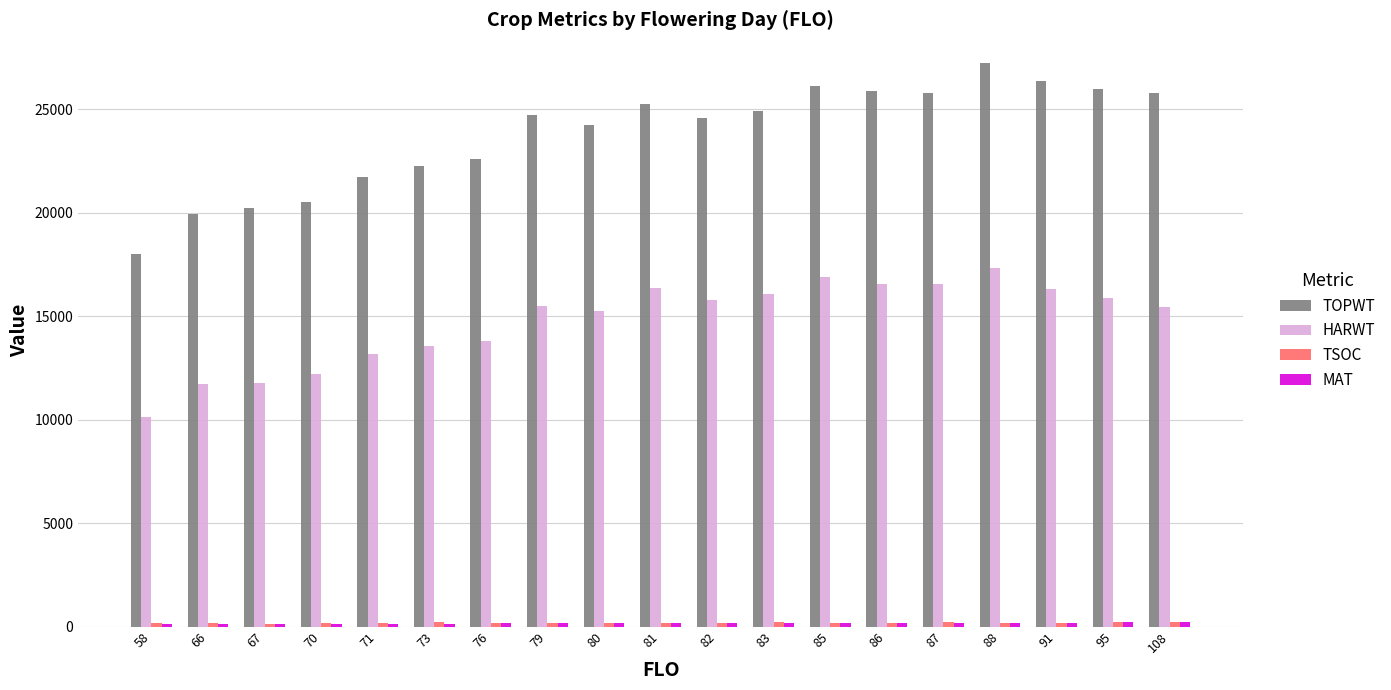

Which series has the largest total across all categories?

TOPWT